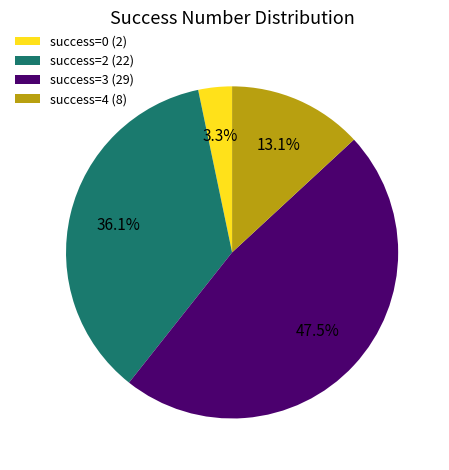

Between success=0 (2) and success=4 (8), which is larger?

success=4 (8)